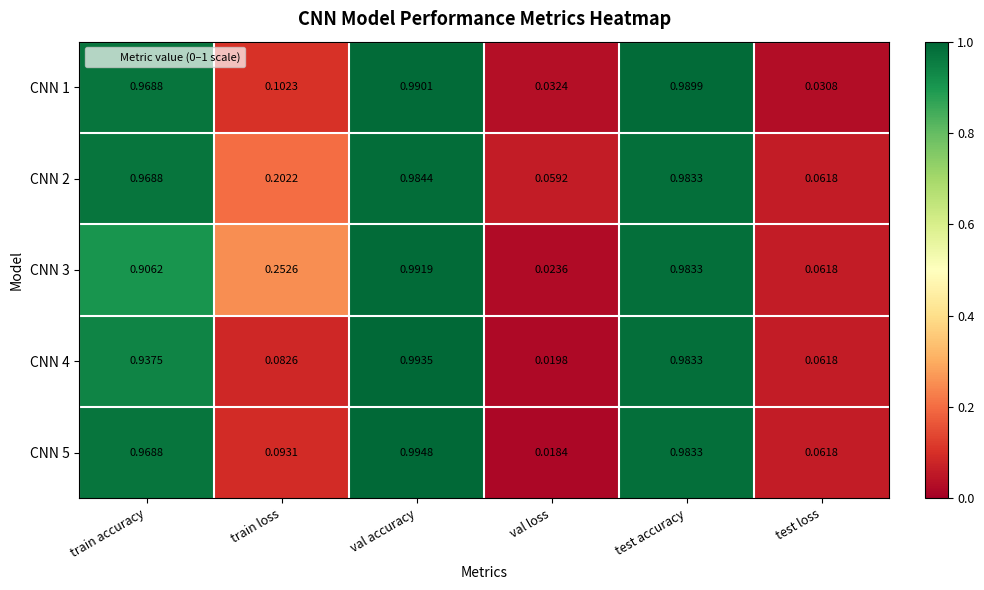

Where is CNN 1 nearest to the value 0?

test loss